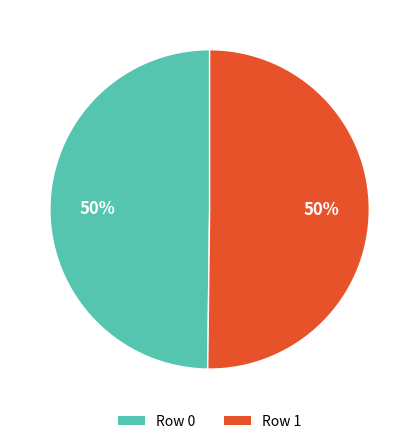

What is the ratio of the value at Row 1 to the value at Row 0?

1.0